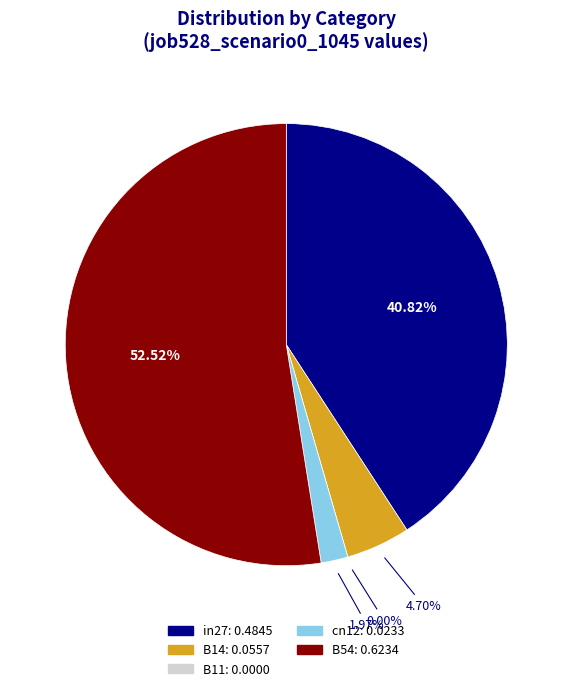

To the nearest percent, what portion does cn12 represent?

2%